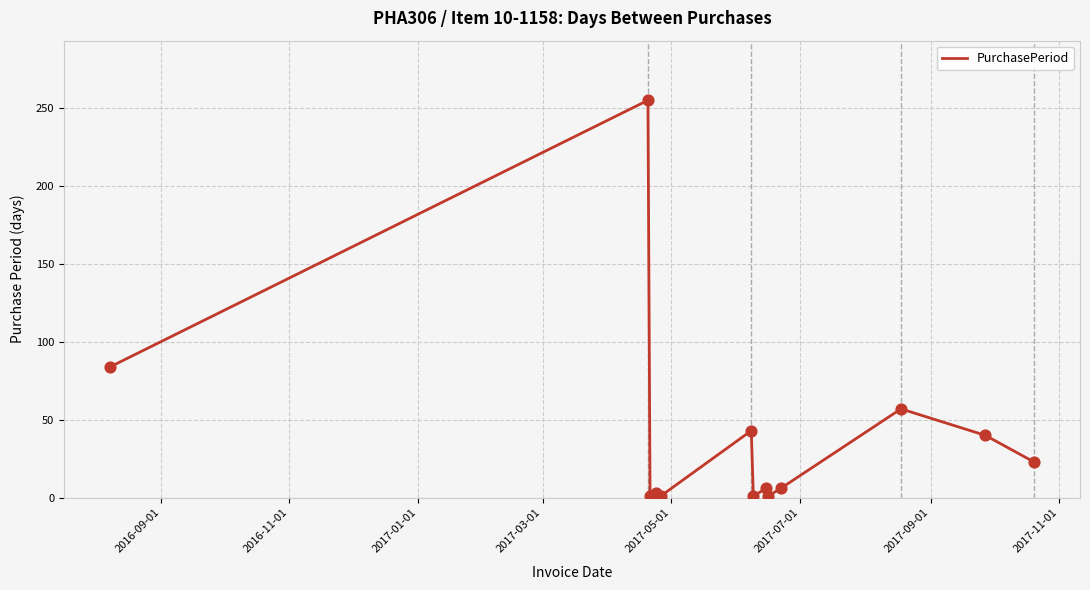

What is the maximum value shown in the chart?

255